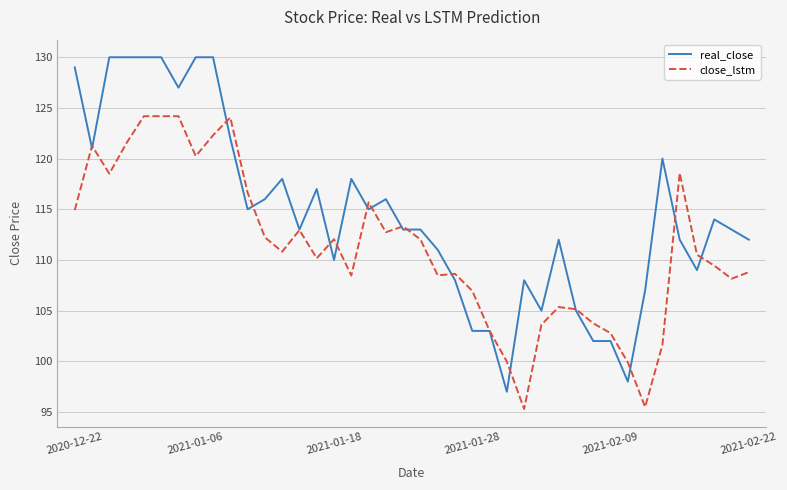

List the series in order of their overall mean, highest first.

real_close, close_lstm